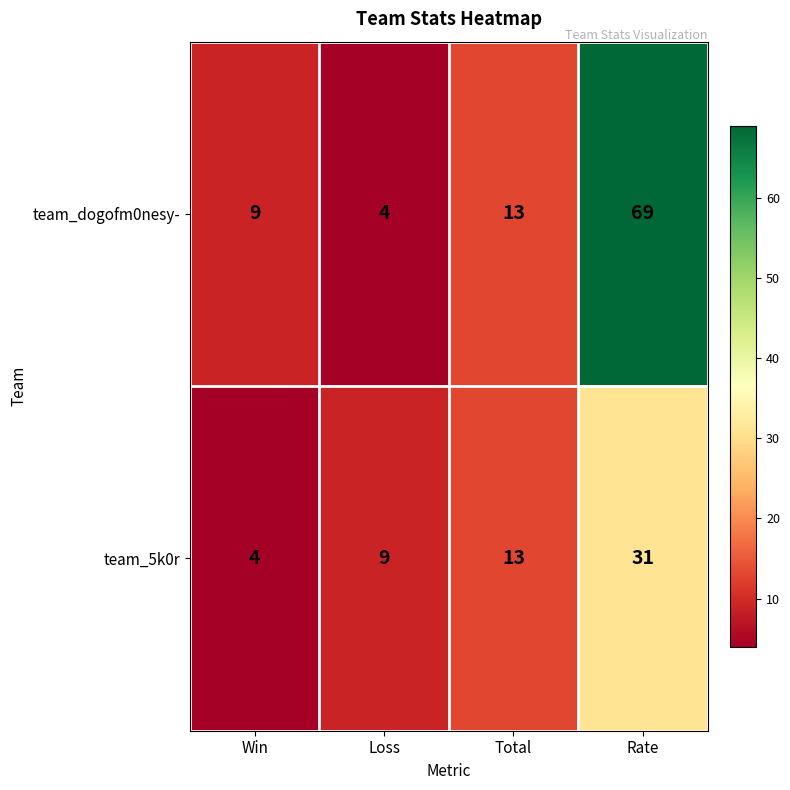

What is the average value of the team_dogofm0nesy- series?

24